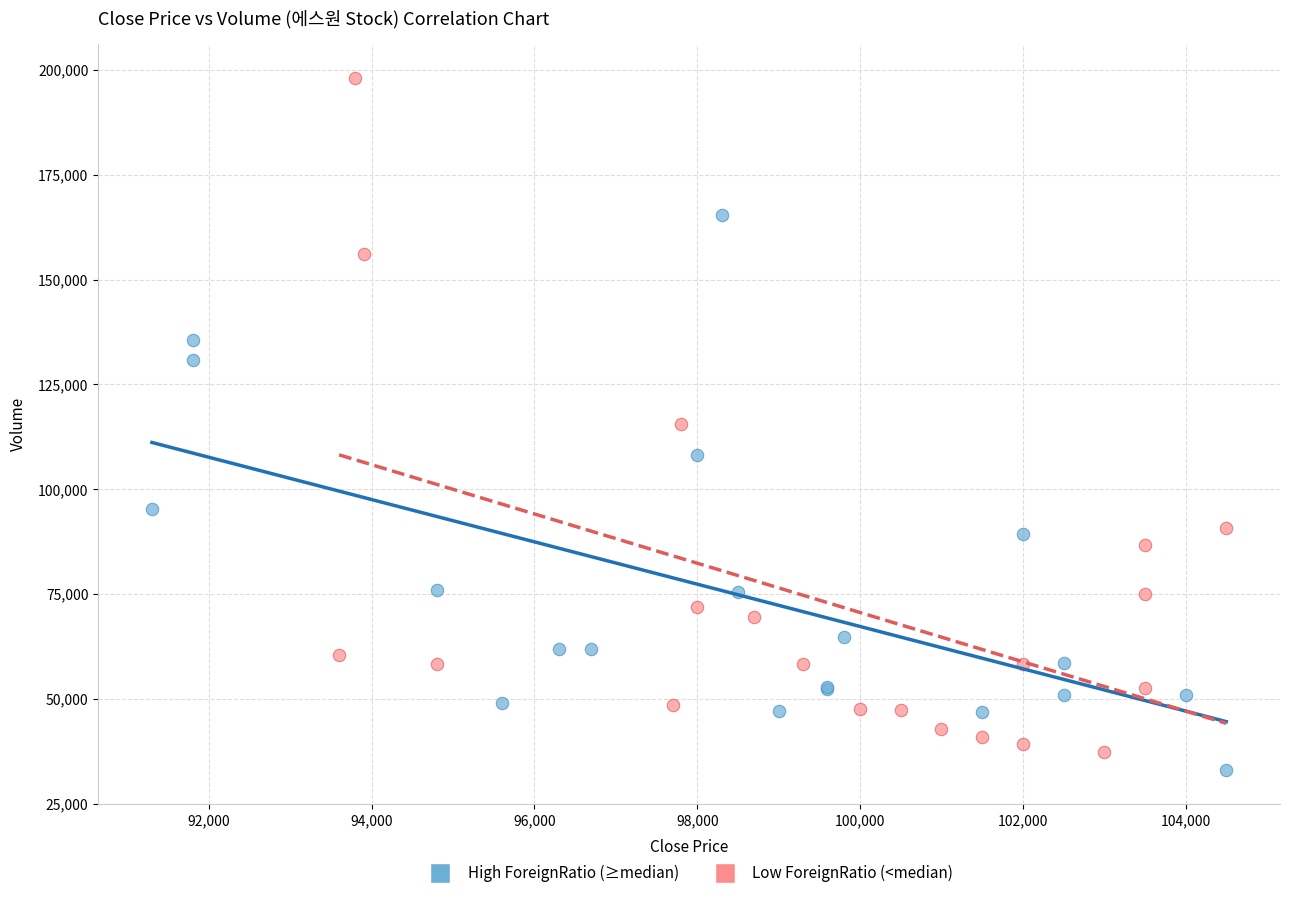

What are all the series names shown in the legend?

High ForeignRatio (≥median), Low ForeignRatio (<median)